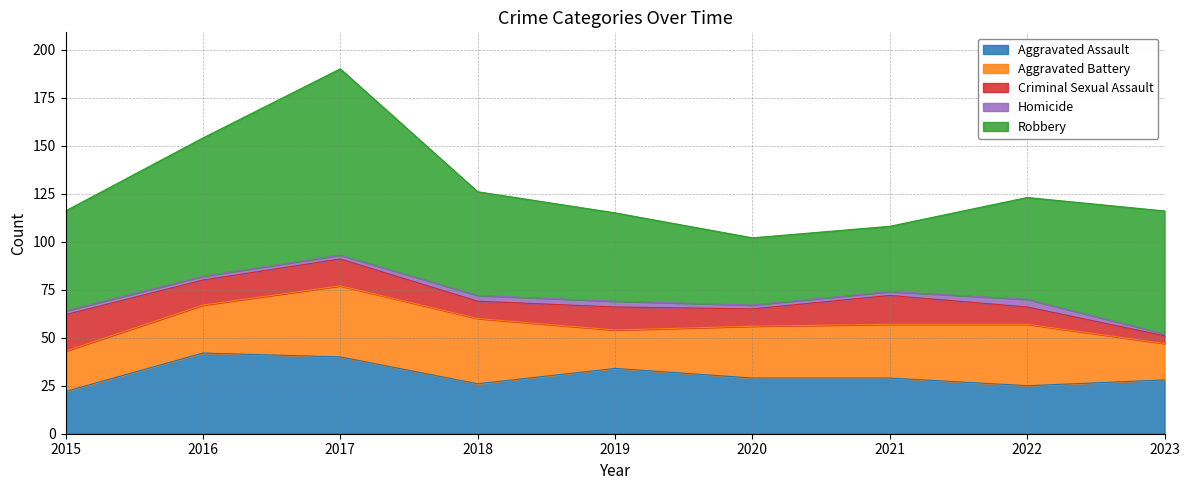

In Robbery, how many points are lower than both neighbors (excluding endpoints)?

1